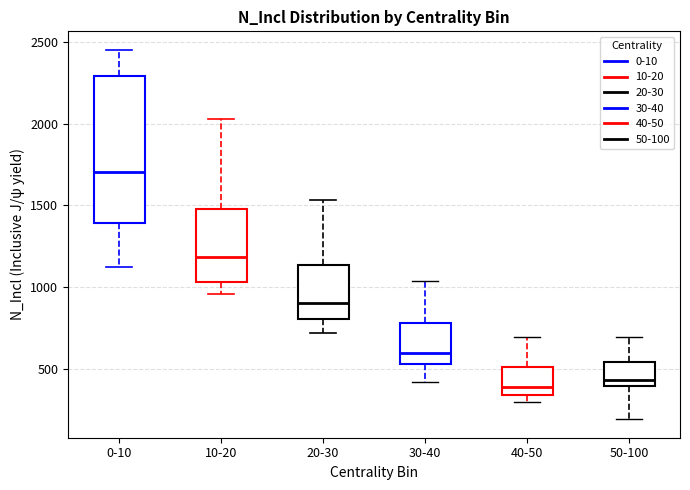

Reading left to right, read every box against the y-axis: the position of its median line, the range the box covers, and the ends of its whiskers. The values are not printed on the chart, so give them approximately, as read against the axis.

0-10: median 1700, box 1400 to 2300, whiskers 1100 to 2450
10-20: median 1200, box 1050 to 1500, whiskers 950 to 2050
20-30: median 900, box 800 to 1150, whiskers 700 to 1550
30-40: median 600, box 550 to 800, whiskers 400 to 1050
40-50: median 400, box 350 to 500, whiskers 300 to 700
50-100: median 450, box 400 to 550, whiskers 200 to 700